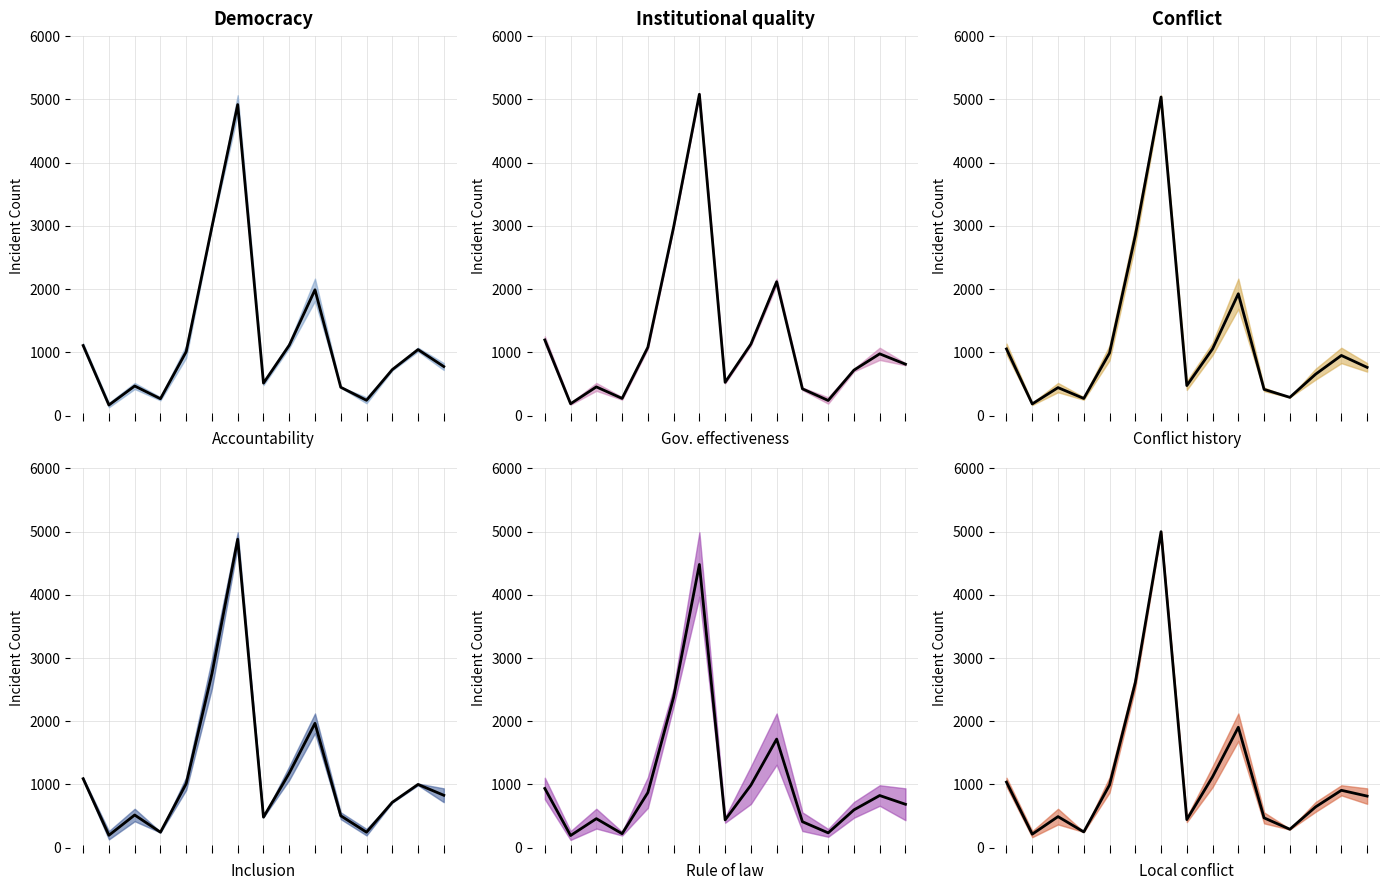

Reading left to right, list all the values displayed in this chart.

0=1037.5	1=214.5	2=492.0	3=250.0	4=993.0	5=2610.5	6=4998.0	7=445.0	8=1122.0	9=1905.0	10=472.0	11=292.0	12=645.5	13=908.0	14=816.5